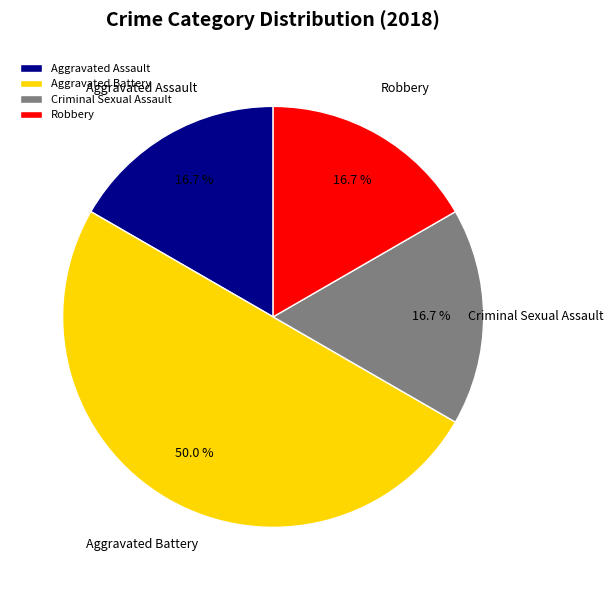

True or false: Robbery accounts for 17% of the total.

True